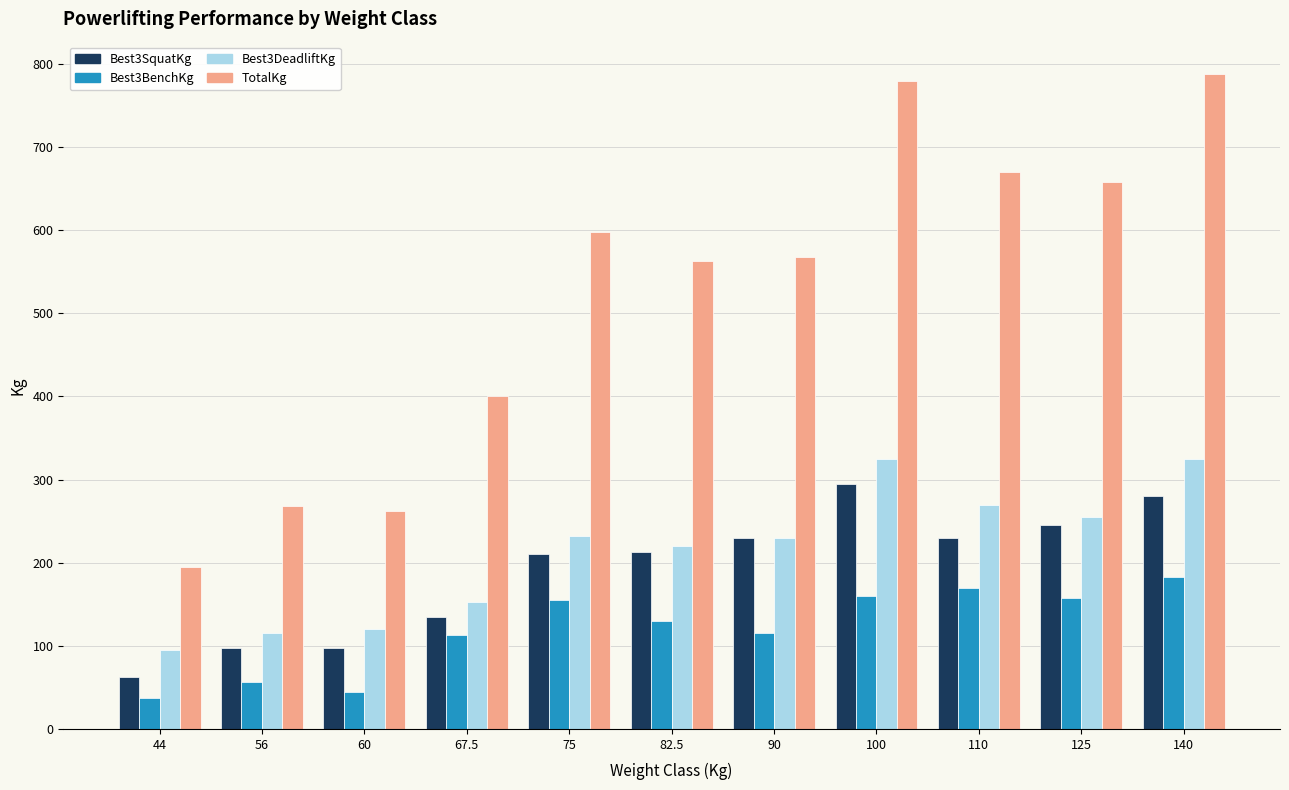

At which label does Best3BenchKg first exceed 130?

75